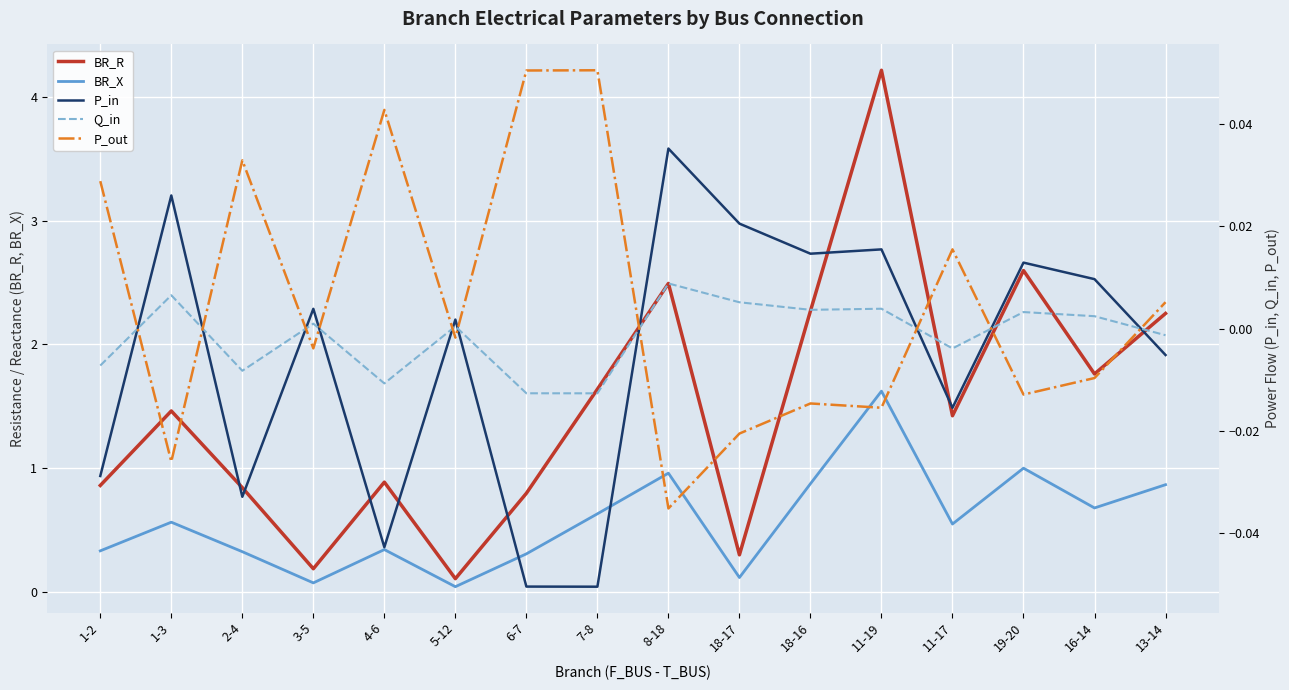

Which series has the largest total across all categories?

BR_R